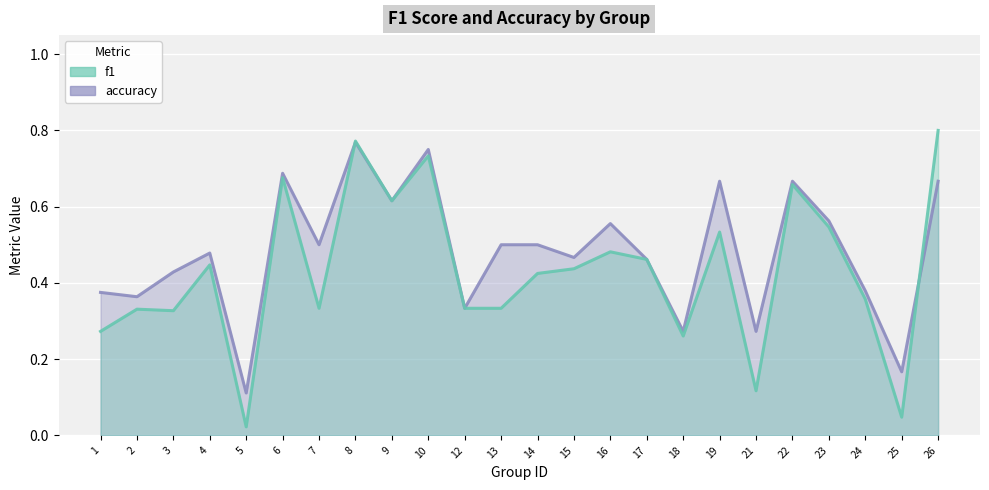

What is the greatest value displayed?

0.8